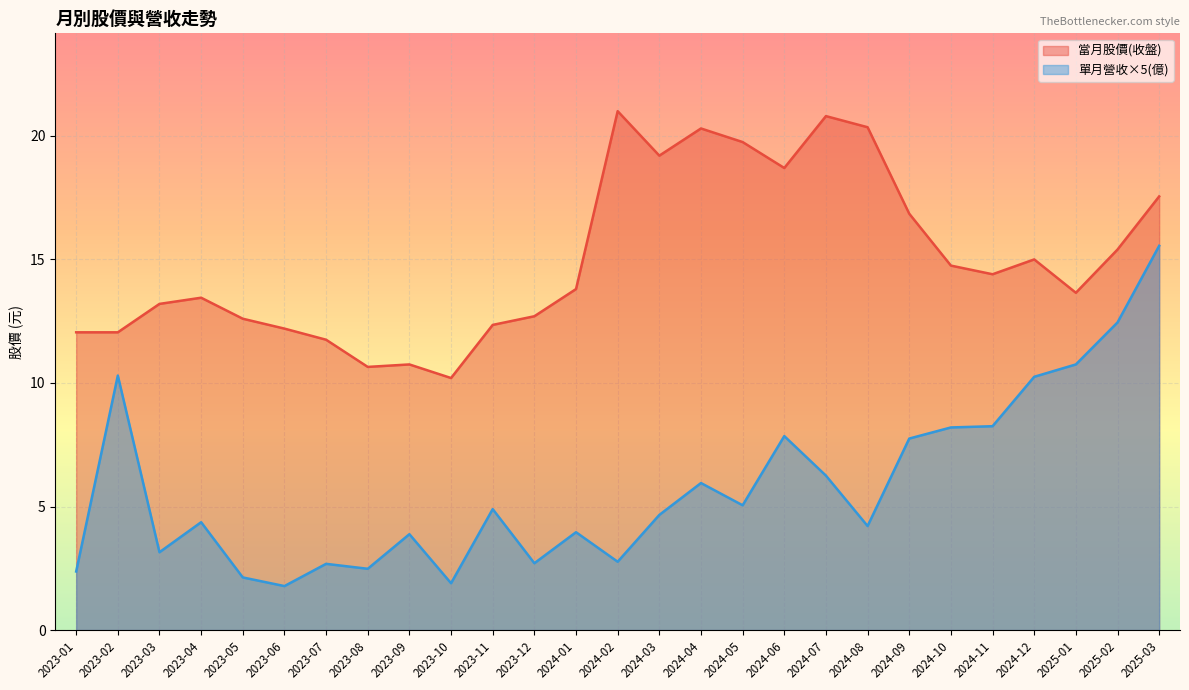

What position from the right is 2023-06?

22